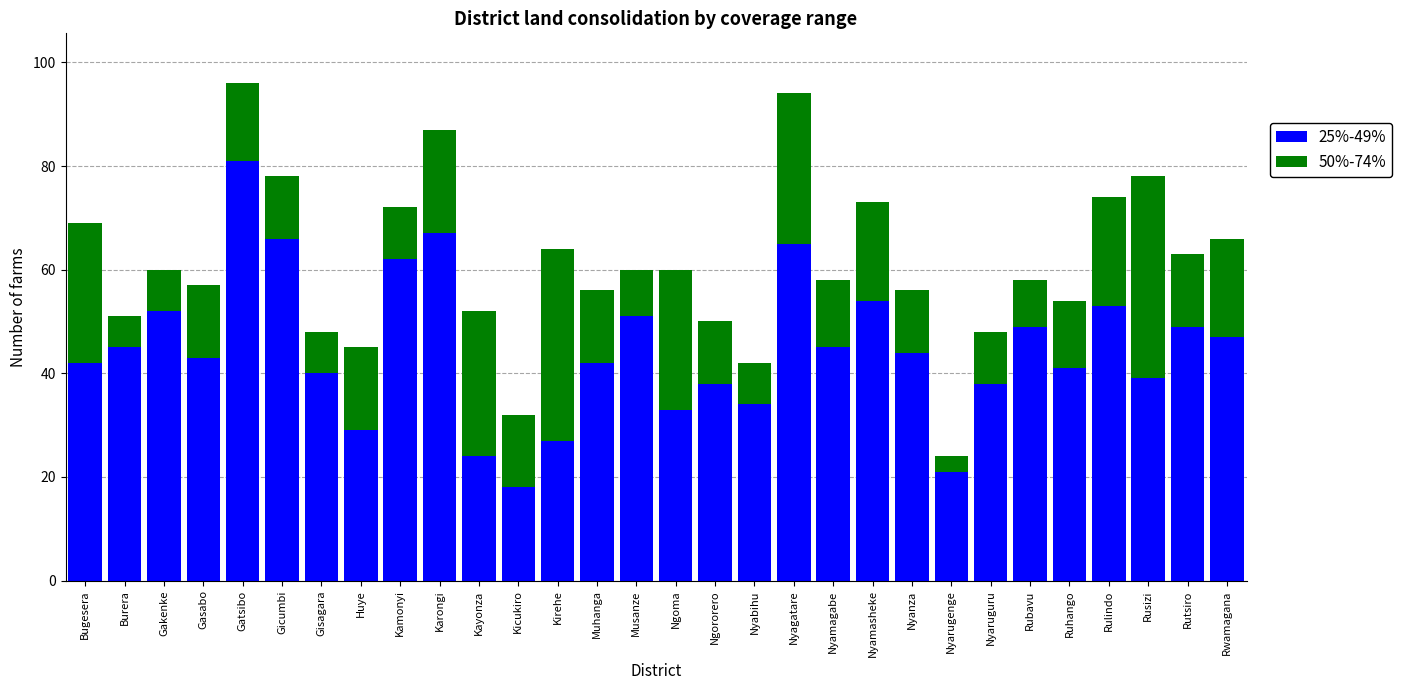

The 25%-49% series shows 41 at Ruhango. True or false?

True